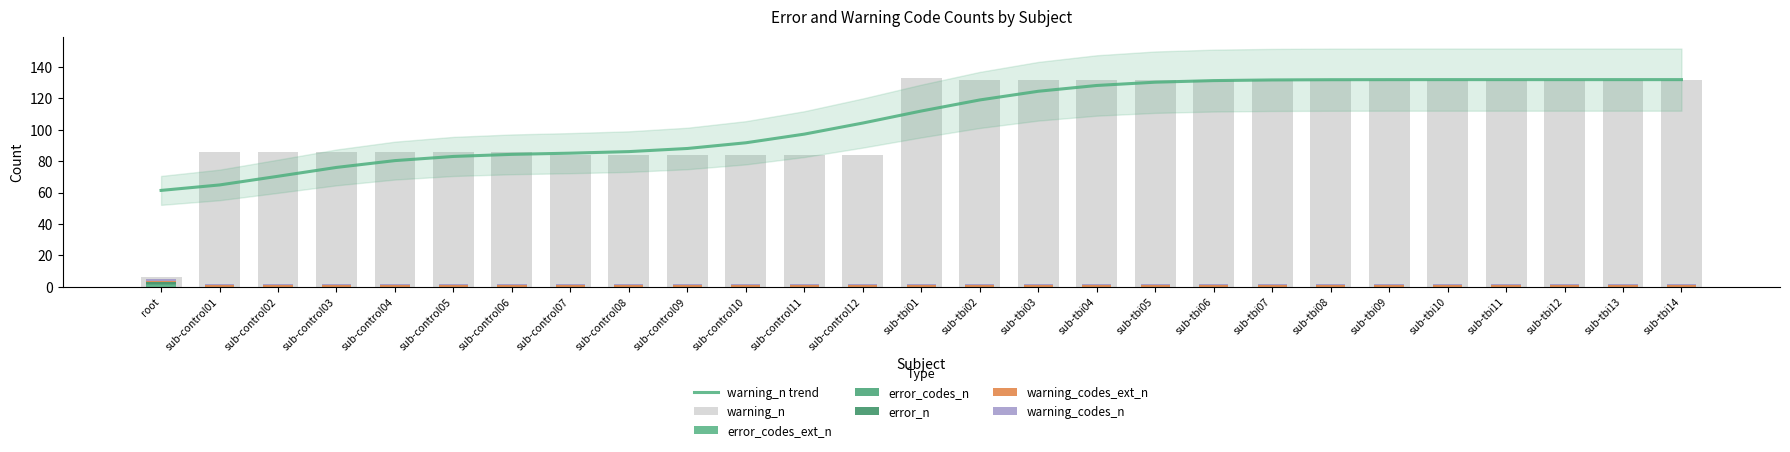

What is the highest value of the warning_n trend series?

132.0